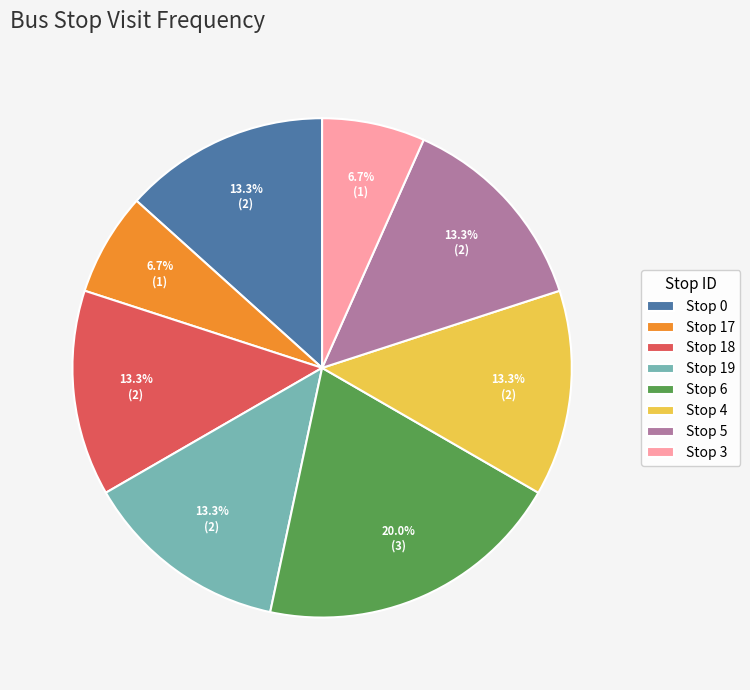

Which has a higher value, Stop 3 or Stop 6?

Stop 6